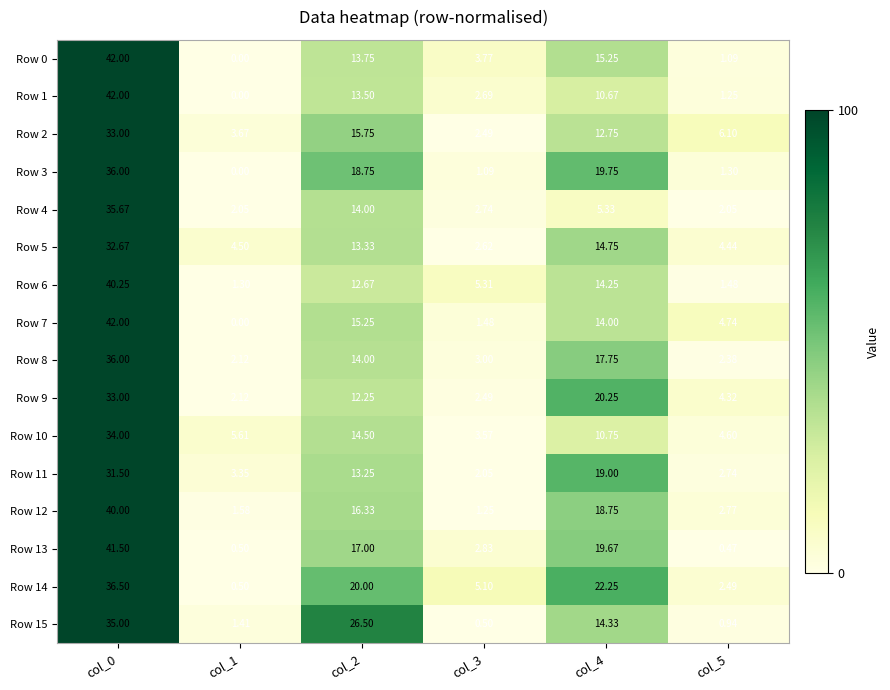

Is the value of Row 0 at col_4 greater than the value of Row 2 at col_2?

No